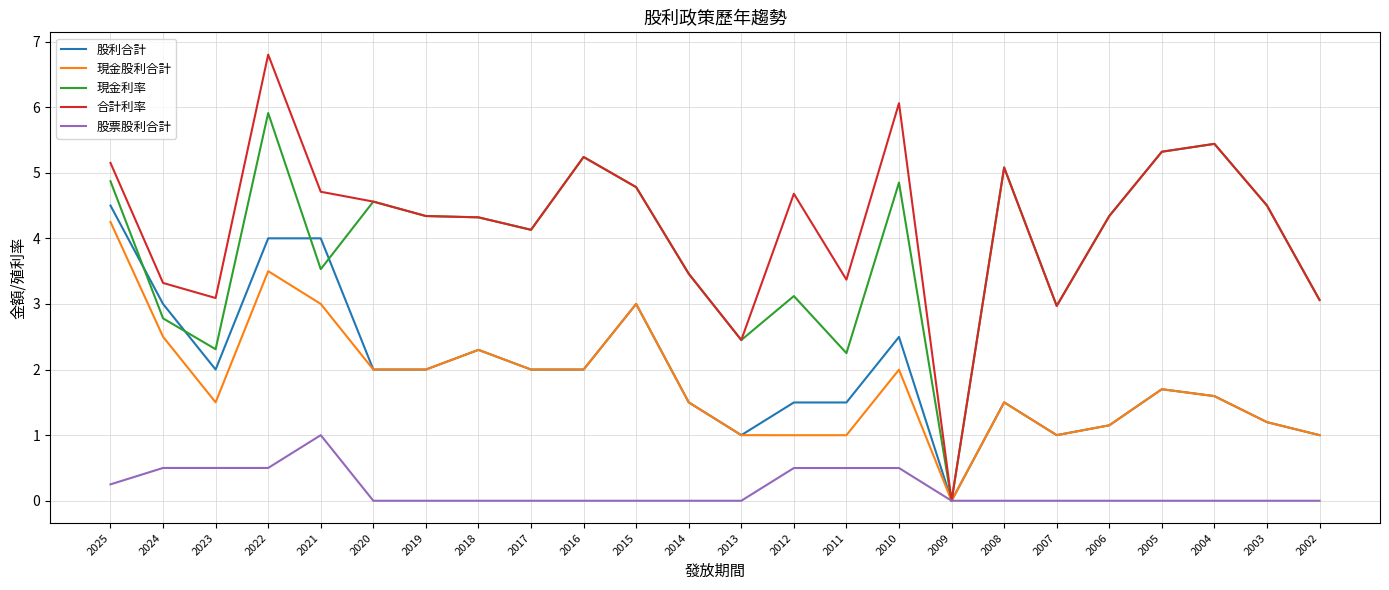

What value does the 合計利率 series have at 2011?

3.4